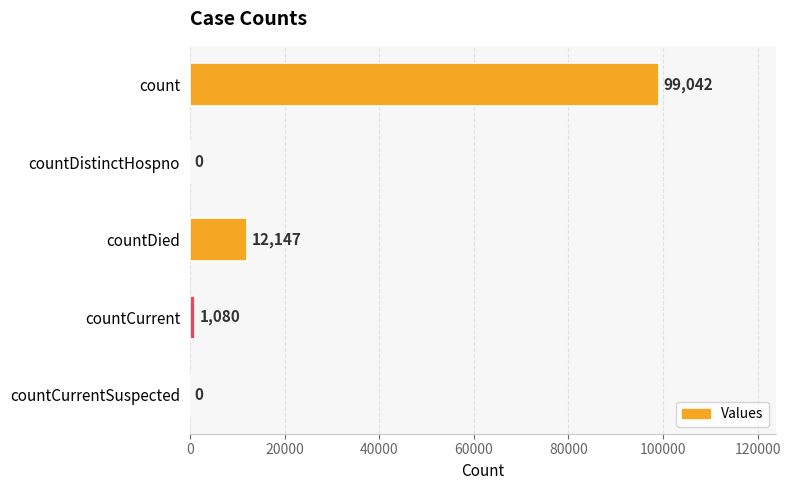

What is the sum of all values?

112269